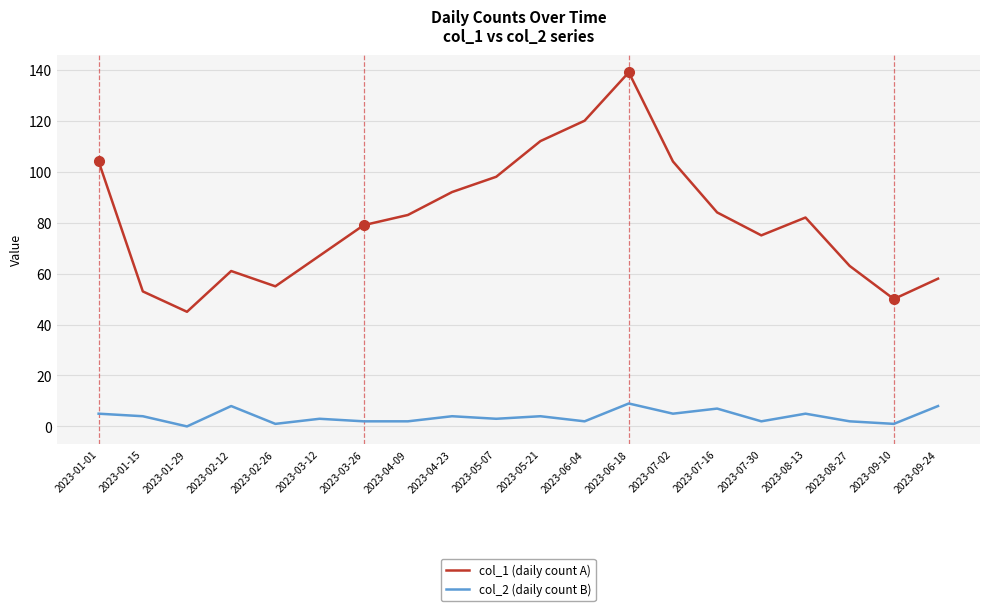

Reading right to left, transcribe all the data shown in this chart.

col_1 (daily count A): 58	50	63	82	75	84	104	139	120	112	98	92	83	79	67	55	61	45	53	104
col_2 (daily count B): 8	1	2	5	2	7	5	9	2	4	3	4	2	2	3	1	8	0	4	5